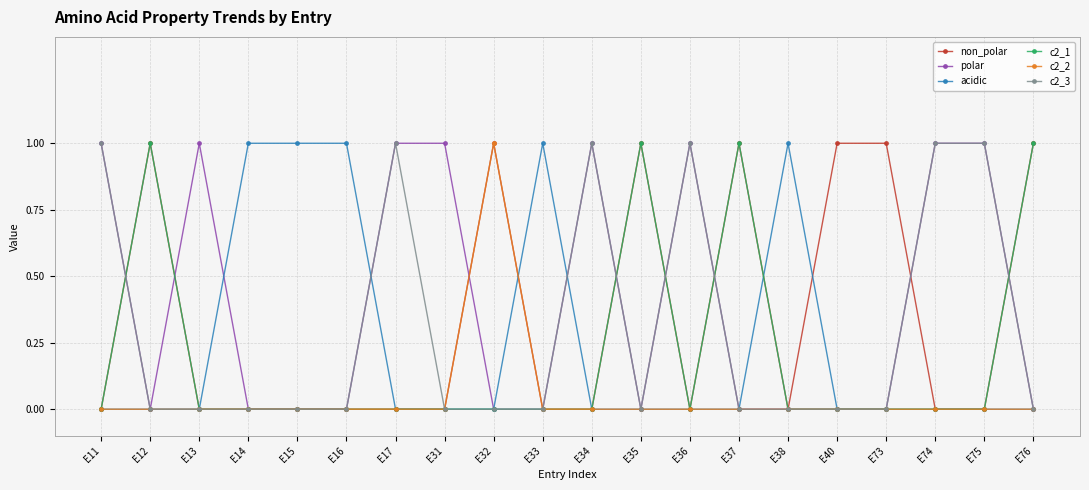

Where is the first local minimum for polar?

E12